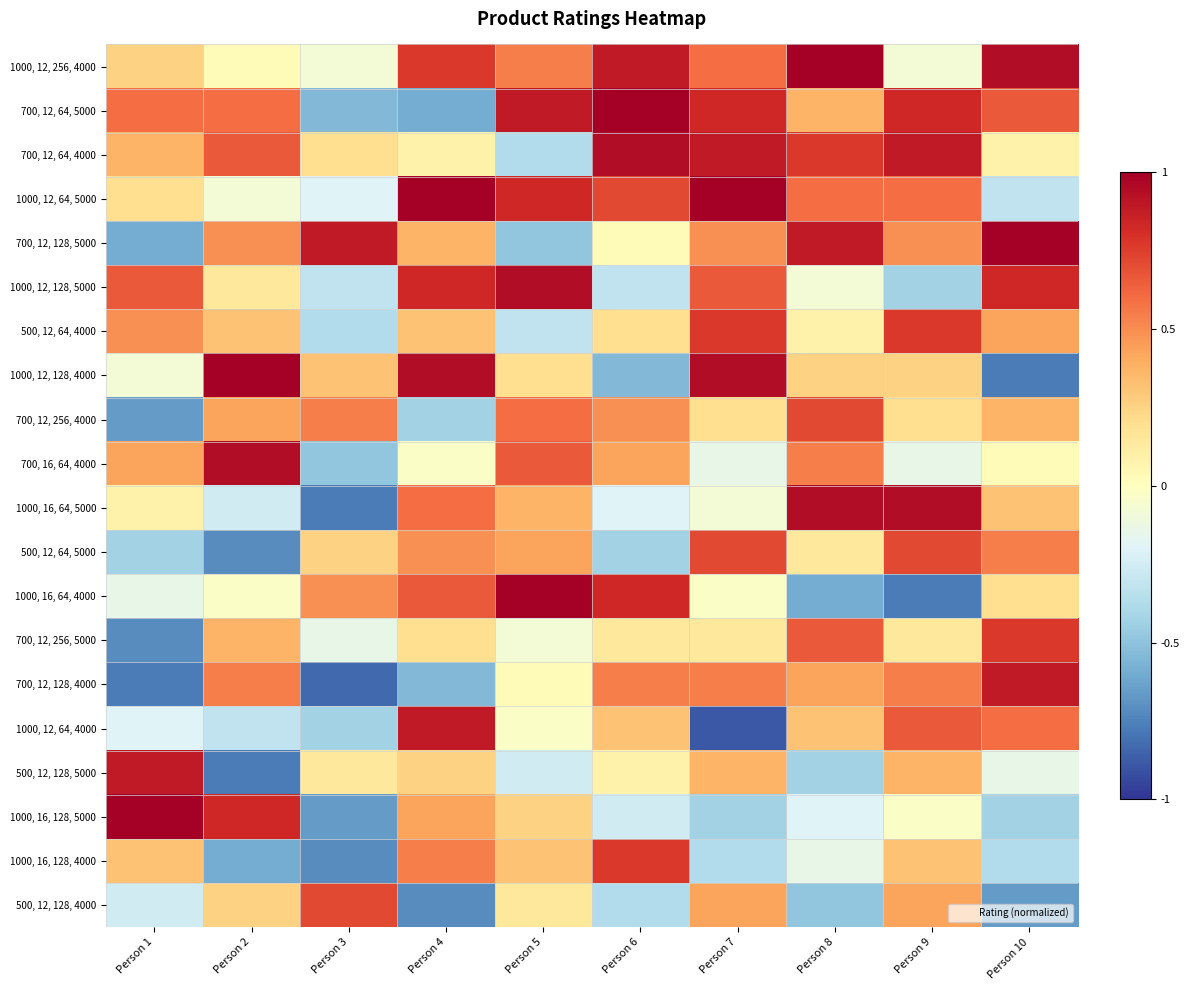

Rank the series by their maximum value, from lowest to highest.

700, 12, 256, 4000, 500, 12, 64, 5000, 500, 12, 128, 4000, 500, 12, 64, 4000, 700, 12, 256, 5000, 1000, 16, 128, 4000, 700, 12, 128, 4000, 1000, 12, 64, 4000, 500, 12, 128, 5000, 700, 12, 64, 4000, 1000, 12, 128, 5000, 700, 16, 64, 4000, 1000, 16, 64, 5000, 1000, 12, 256, 4000, 700, 12, 64, 5000, 1000, 12, 64, 5000, 700, 12, 128, 5000, 1000, 12, 128, 4000, 1000, 16, 64, 4000, 1000, 16, 128, 5000